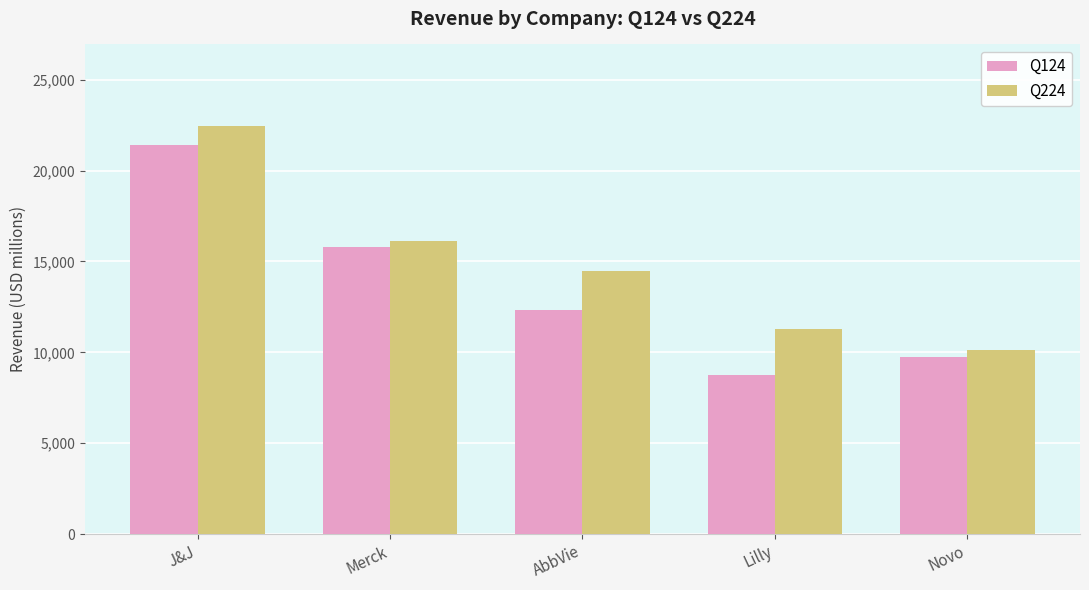

What is the total value across all series at J&J?

43835.0